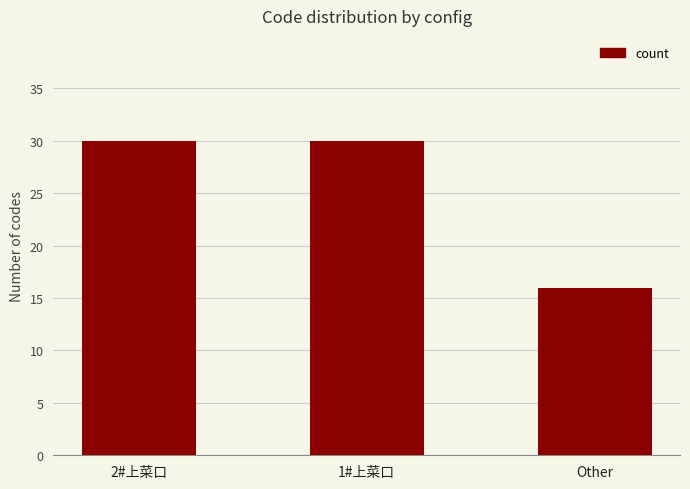

What is the minimum value shown in the chart?

16